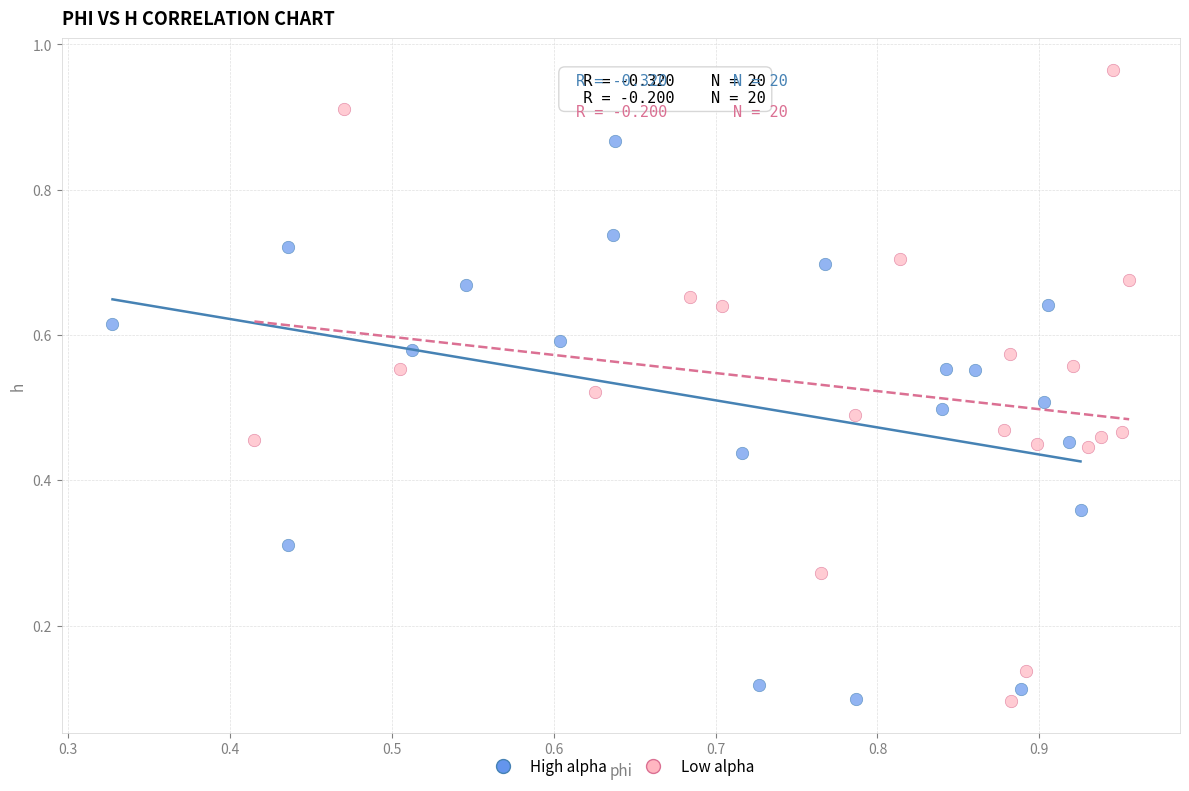

Which series has the widest spread of Y values?

Low alpha